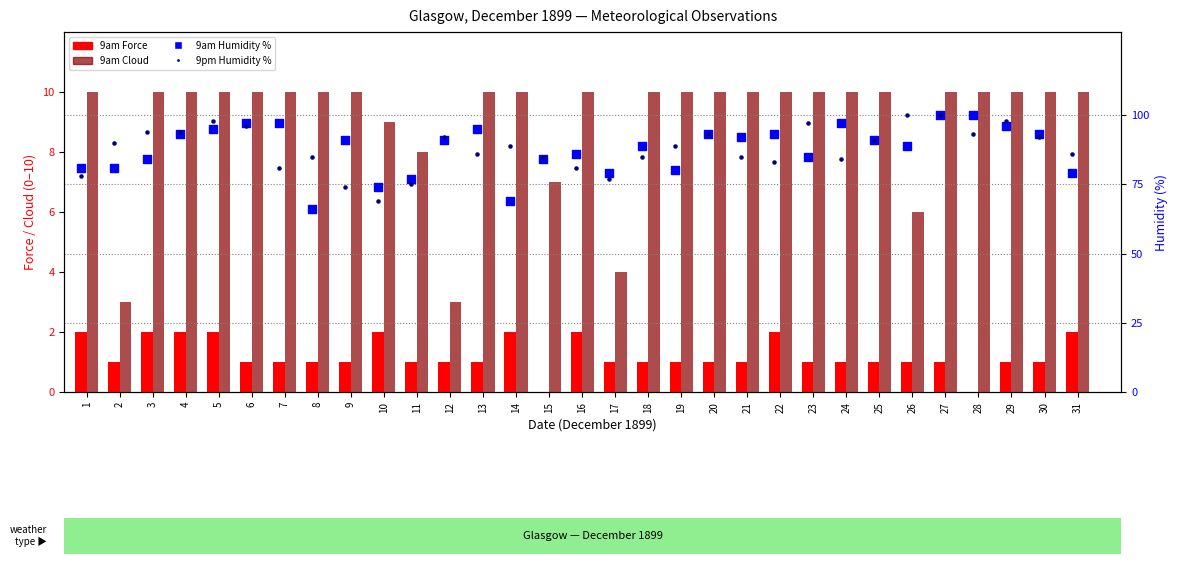

Is the value of 9am Humidity % at 15 greater than the value of 9pm Humidity % at 30?

No